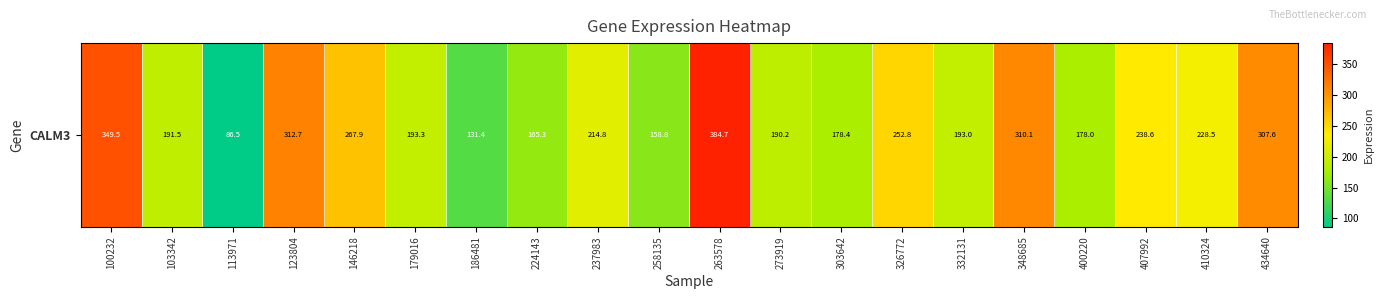

How many data points are above 214?

10